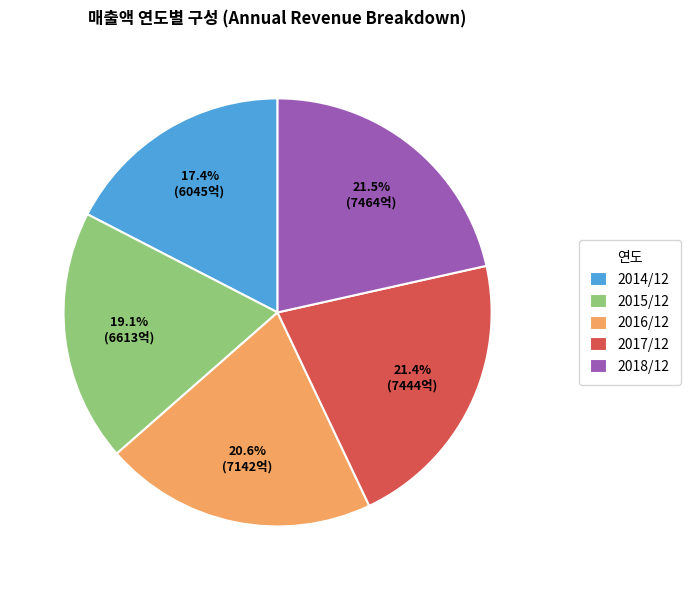

To the nearest percent, what is the combined percentage of 2018/12 and 2015/12?

41%